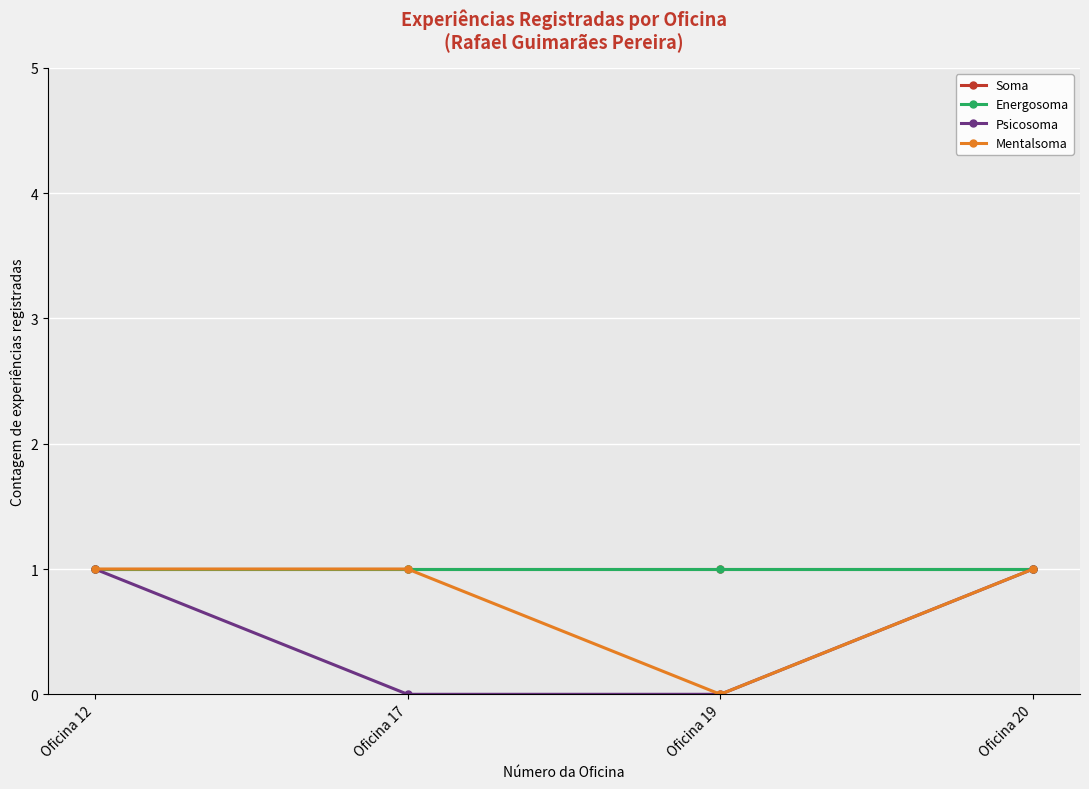

Rank the series by their maximum value, from lowest to highest.

Soma, Energosoma, Psicosoma, Mentalsoma